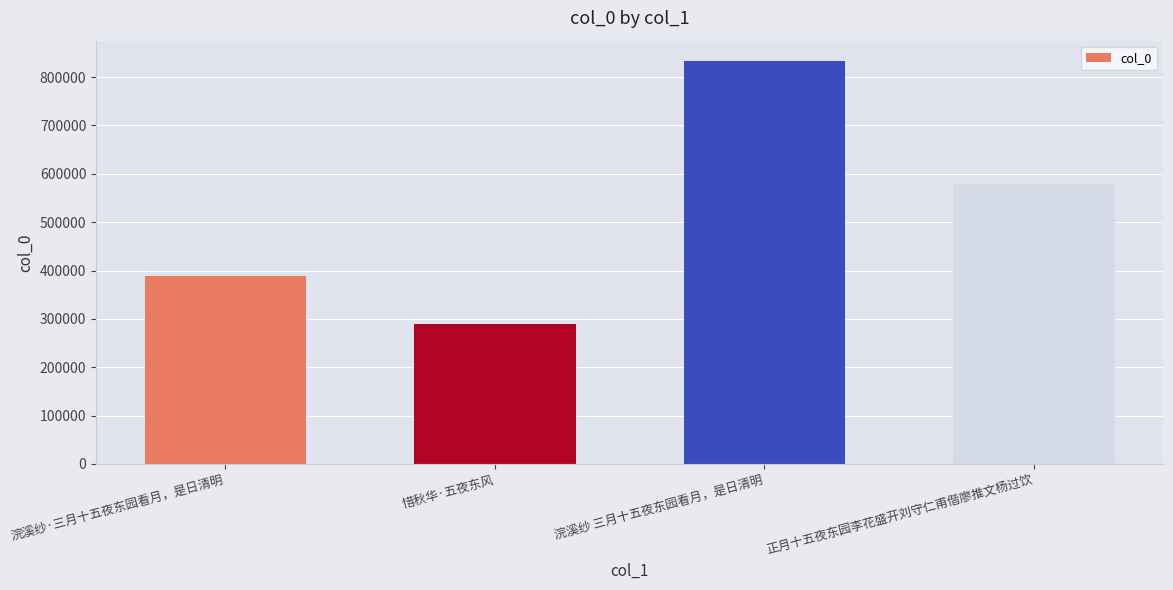

Where is the data nearest to the value 560945?

正月十五夜东园李花盛开刘守仁甫偕廖推文杨过饮